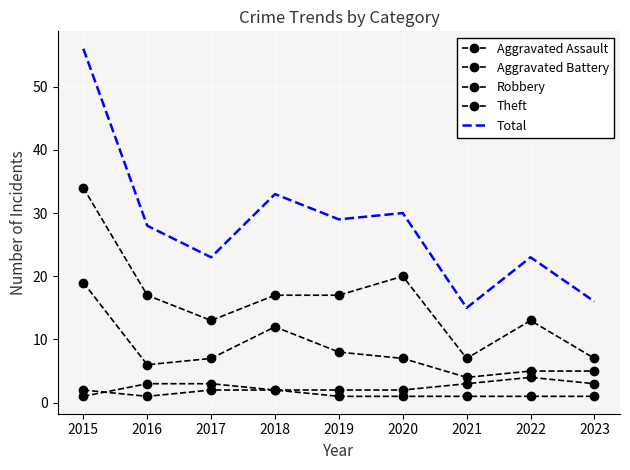

What is the value of the Robbery point at the 5th from the left?

8